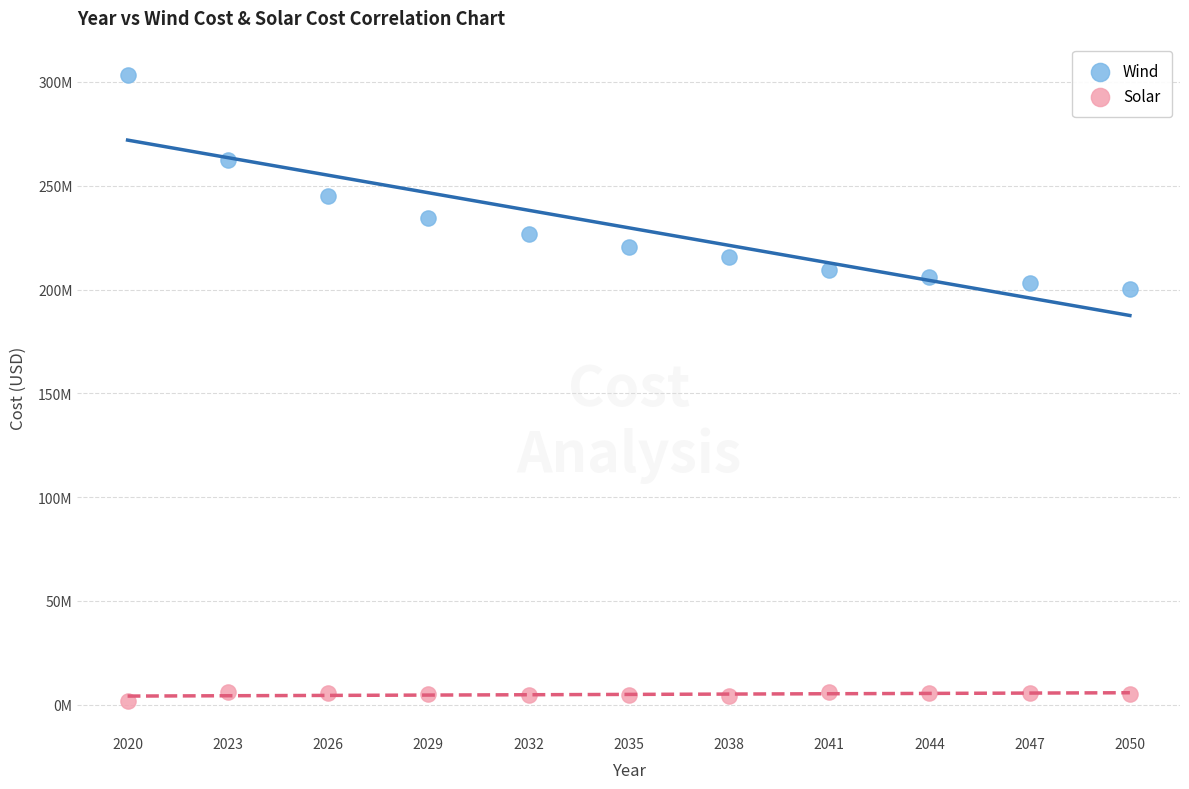

Which series contains the highest Y value?

Wind